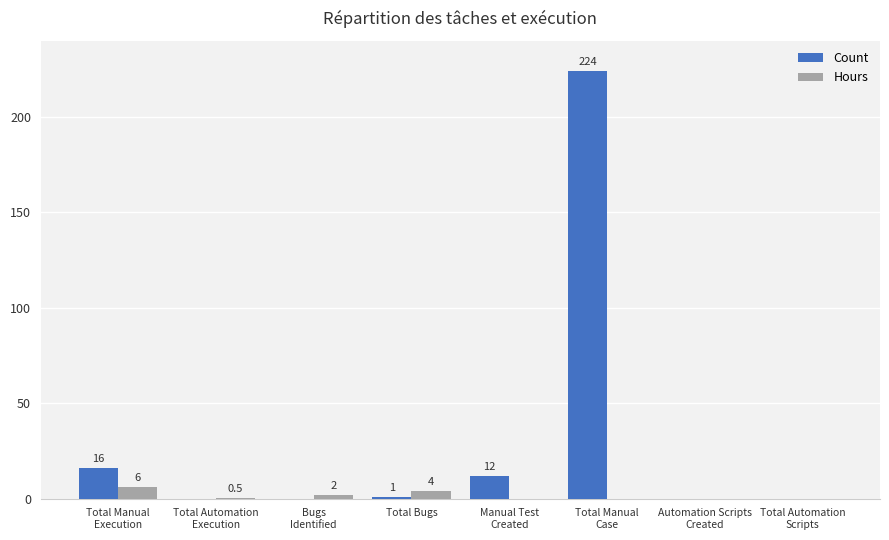

How many groups of bars are there?

8